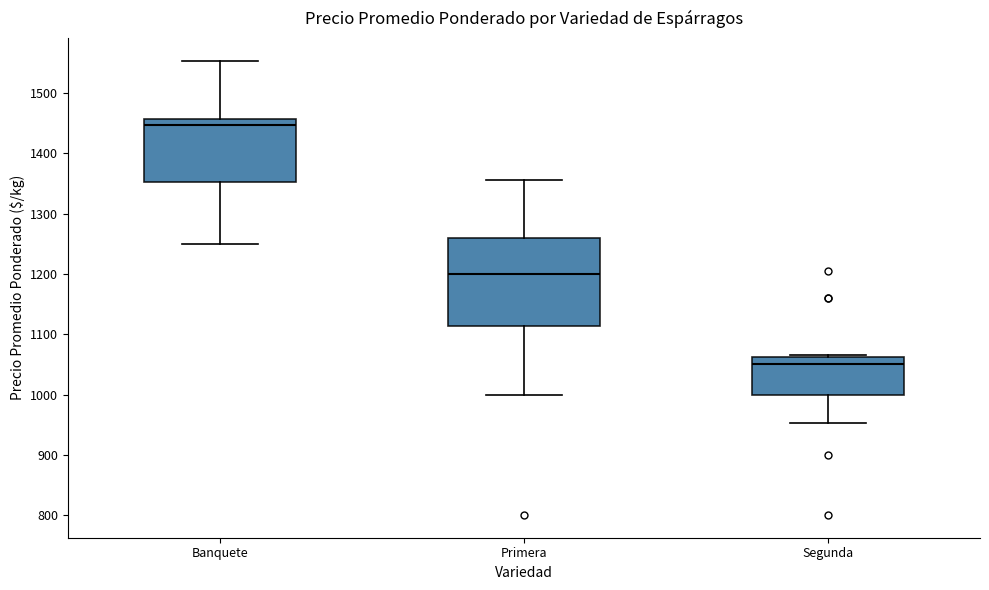

Reading left to right, transcribe this box plot: for each box, give where its median line is, the range the box spans, and where its two whiskers end, as read against the y-axis. The values are not printed on the chart, so give them approximately, as read against the axis.

Banquete: median 1450, box 1350 to 1460, whiskers 1250 to 1550
Primera: median 1200, box 1110 to 1260, whiskers 1000 to 1360
Segunda: median 1050, box 1000 to 1060, whiskers 950 to 1070